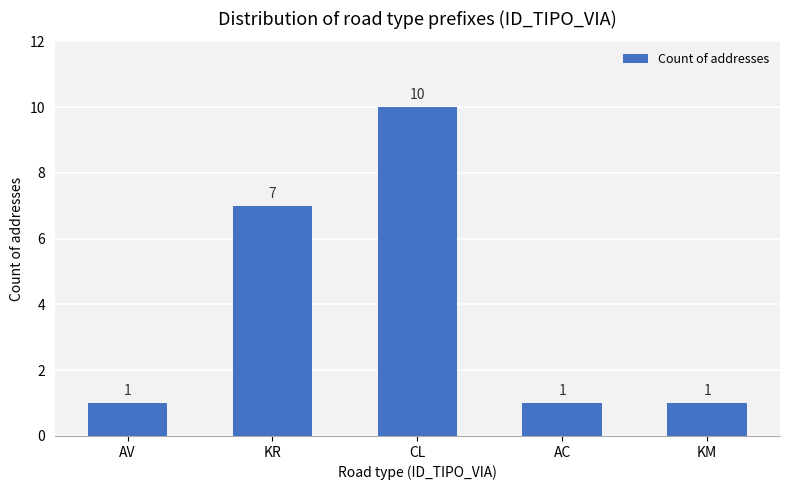

Which label corresponds to the largest value in the chart?

CL